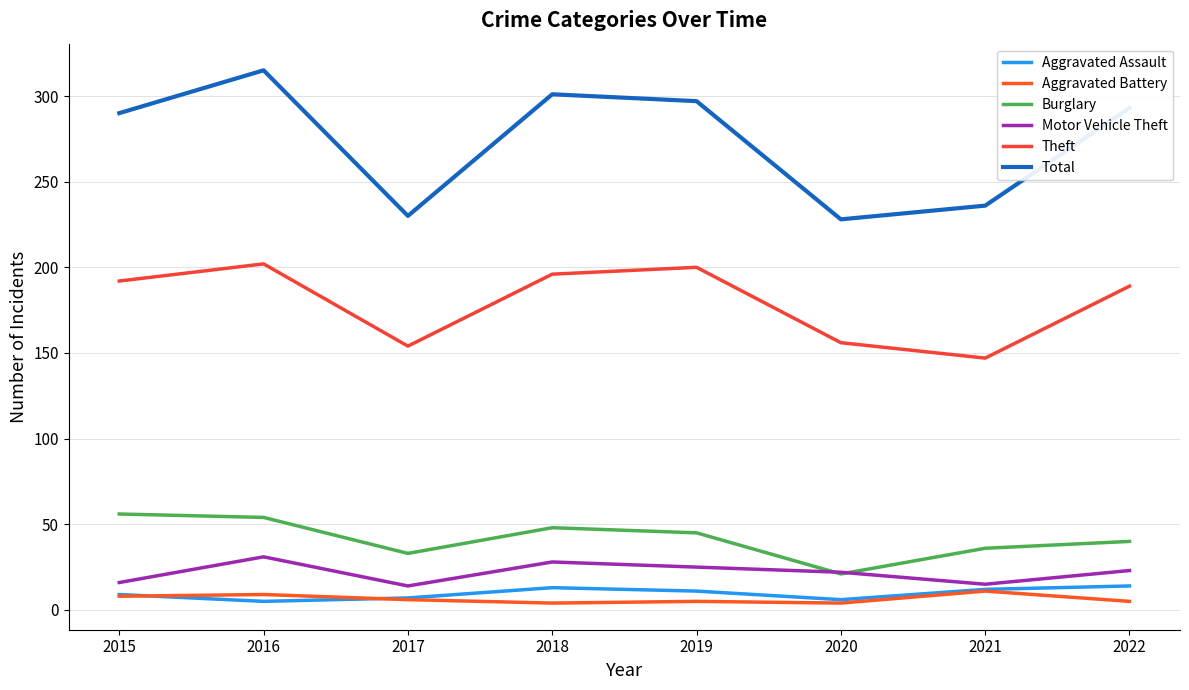

What is the approximate value of Aggravated Battery at 2019?

5